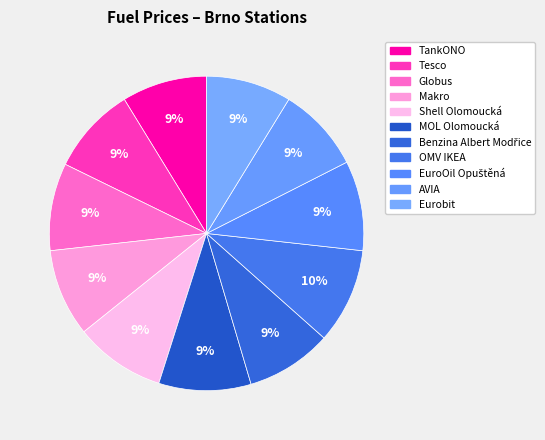

What is the change in value from Globus to OMV IKEA?

+3.4